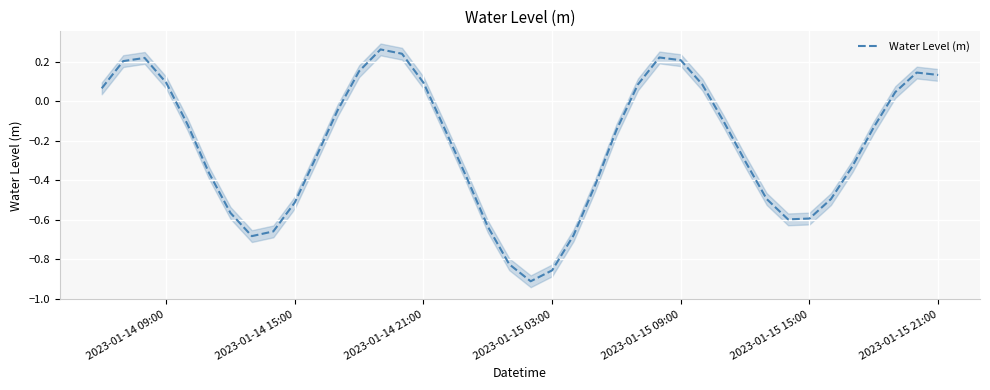

The chart shows a value of -0.6 at 2023-01-15 15:00. True or false?

True